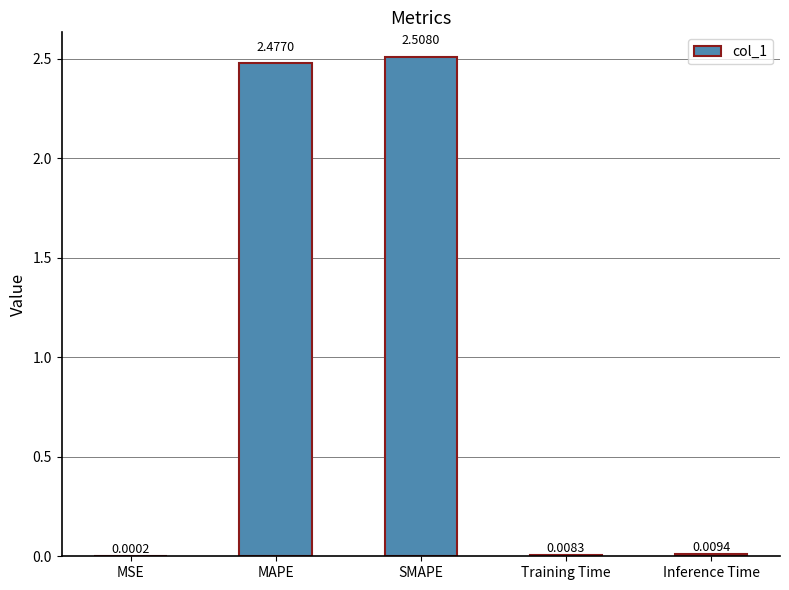

At which category does the chart reach its peak across all series?

SMAPE